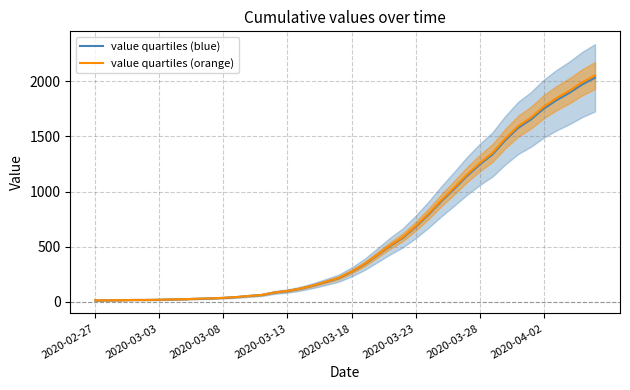

What is the approximate value of value quartiles (blue) at 2020-03-03?

19.0